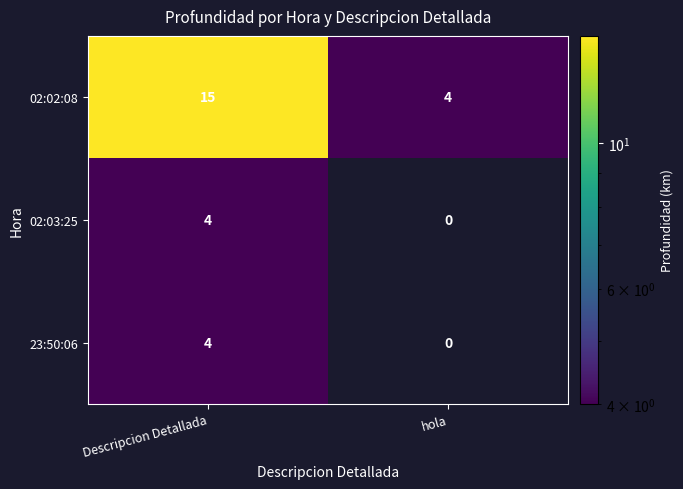

How many categories are shown in the chart?

2